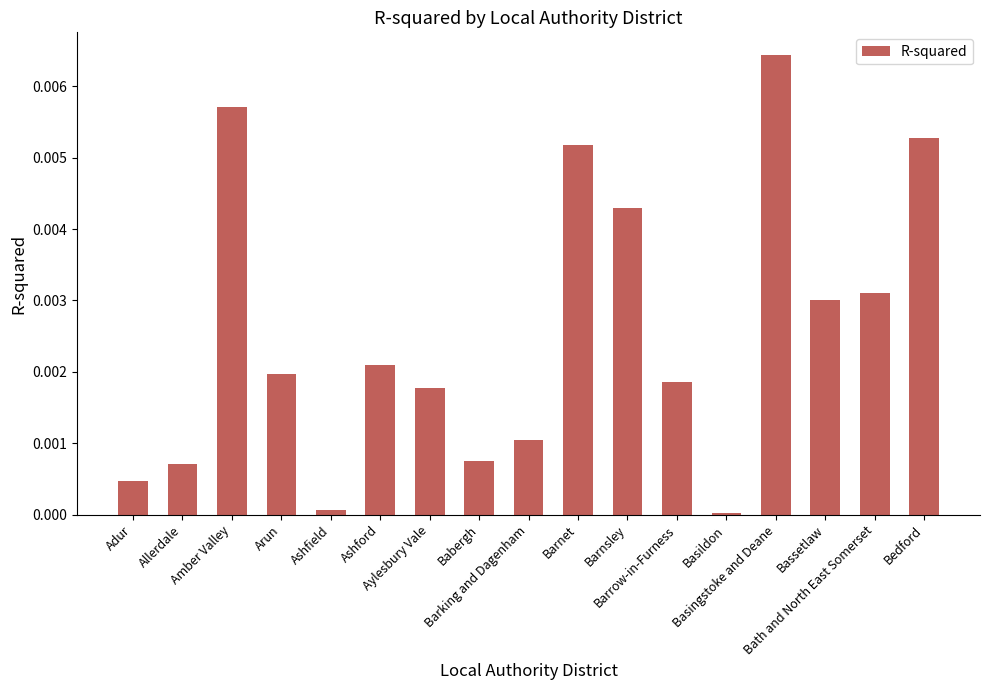

How many data points does each series have?

17